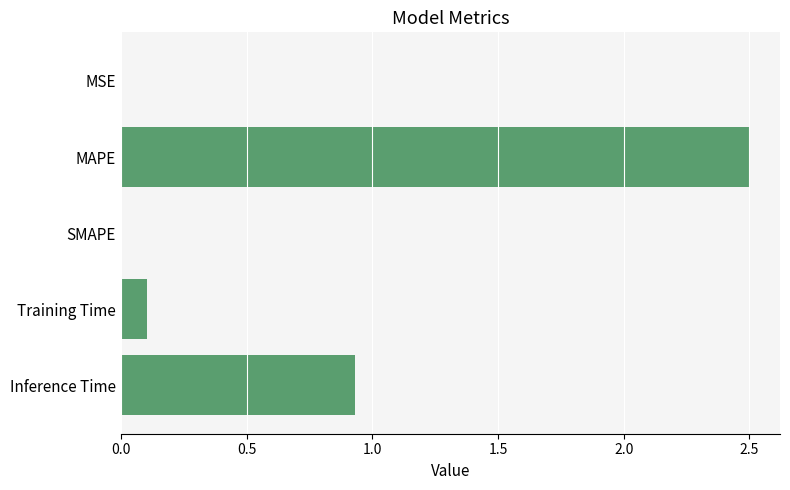

Between Training Time and MSE, which is larger?

Training Time